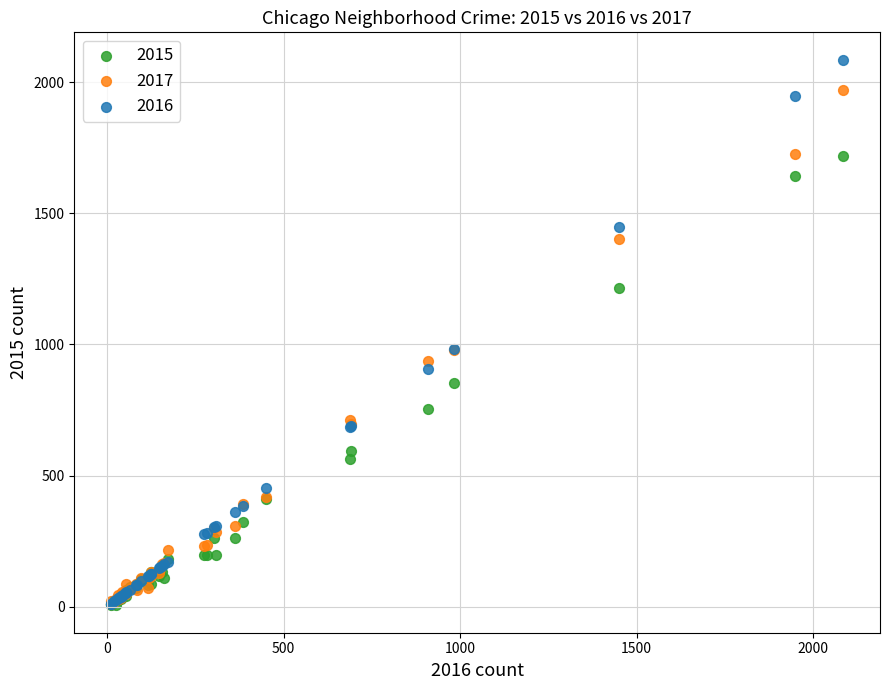

What are all the series names shown in the legend?

2015, 2017, 2016